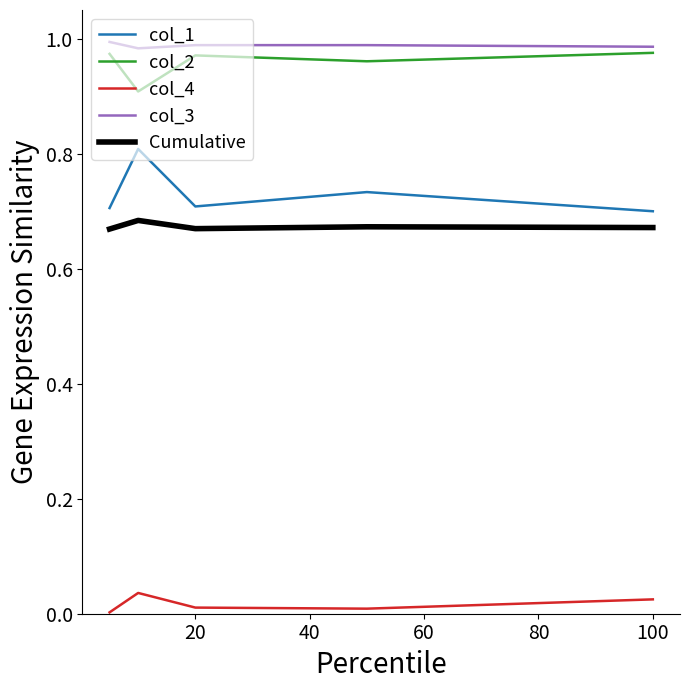

True or false: Cumulative and col_3 intersect in this chart.

False